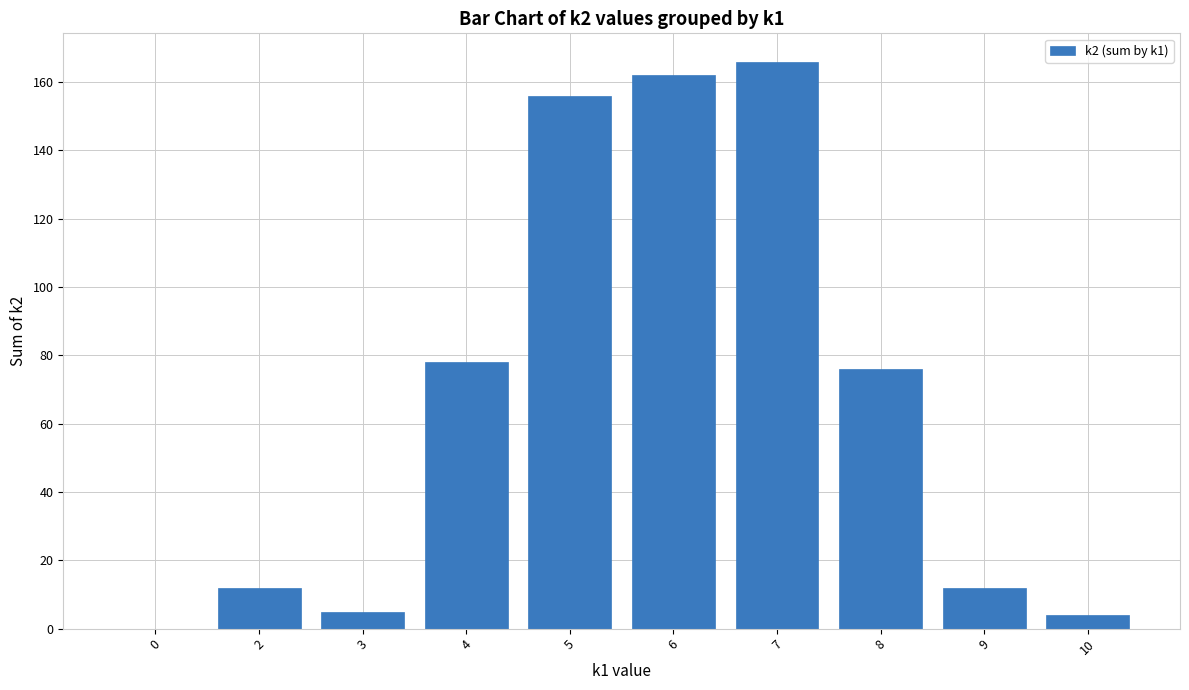

What is the sum of all values?

671